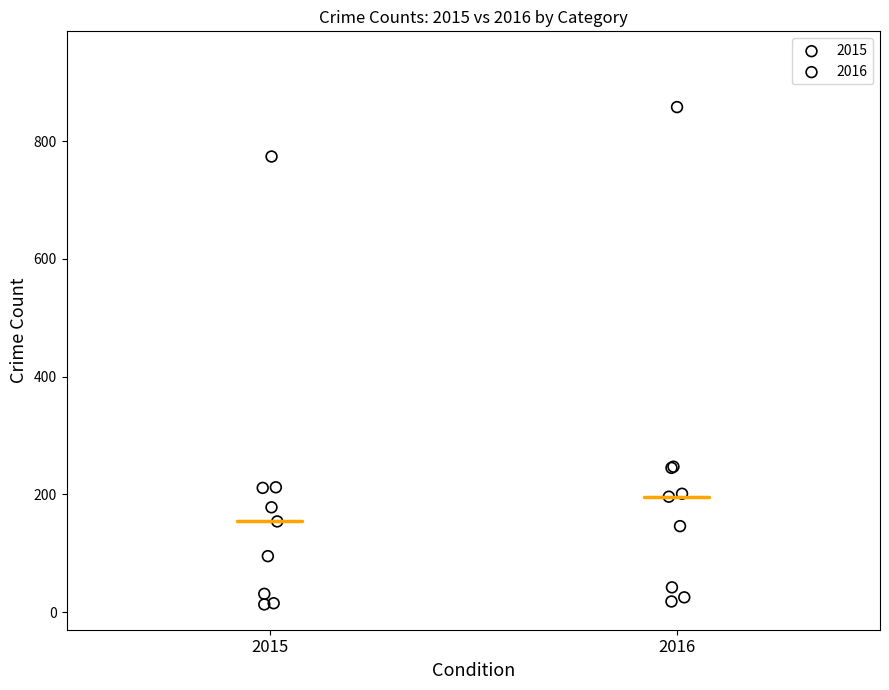

Which series reaches the maximum Y coordinate?

2016